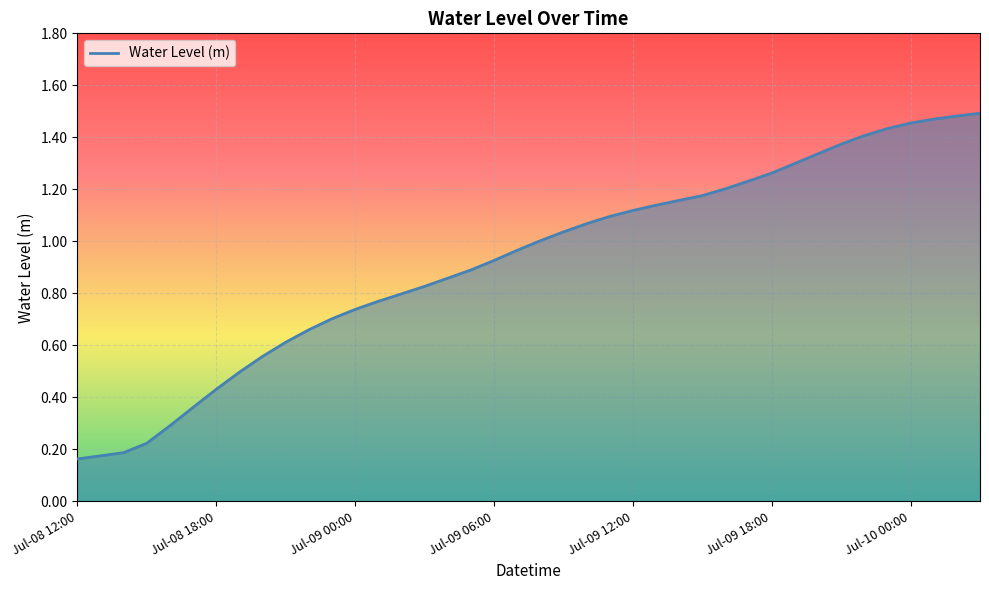

How many lines are shown in the chart?

1